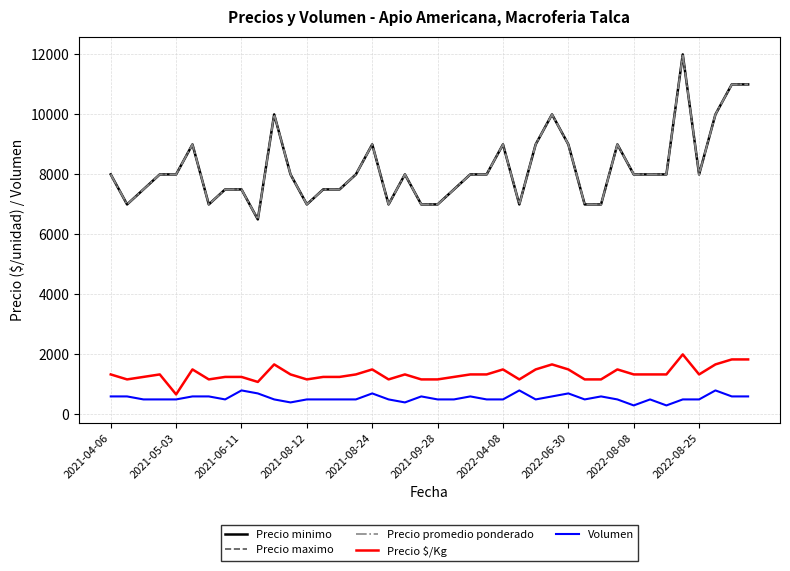

Where is Volumen nearest to the value 550?

2021-04-06